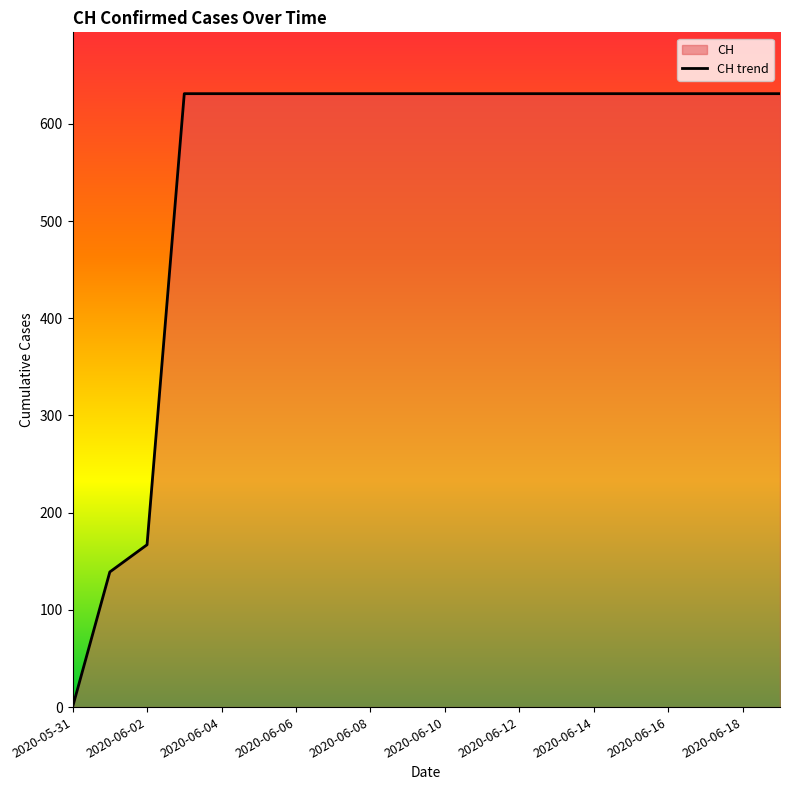

How many lines are shown in the chart?

1